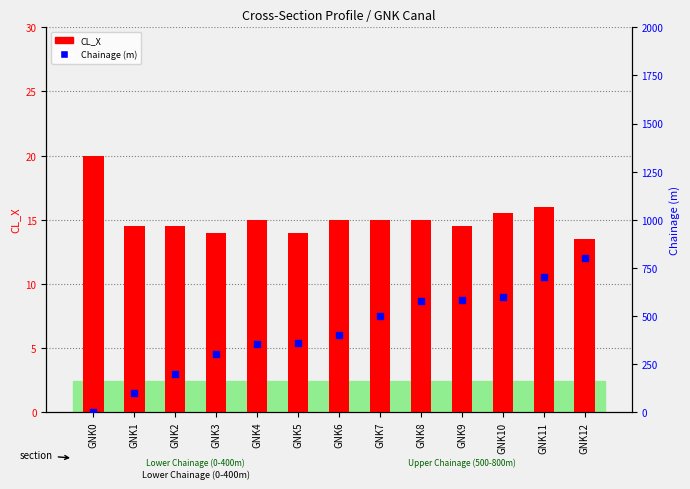

At which category is the sum across all series the highest?

GNK12